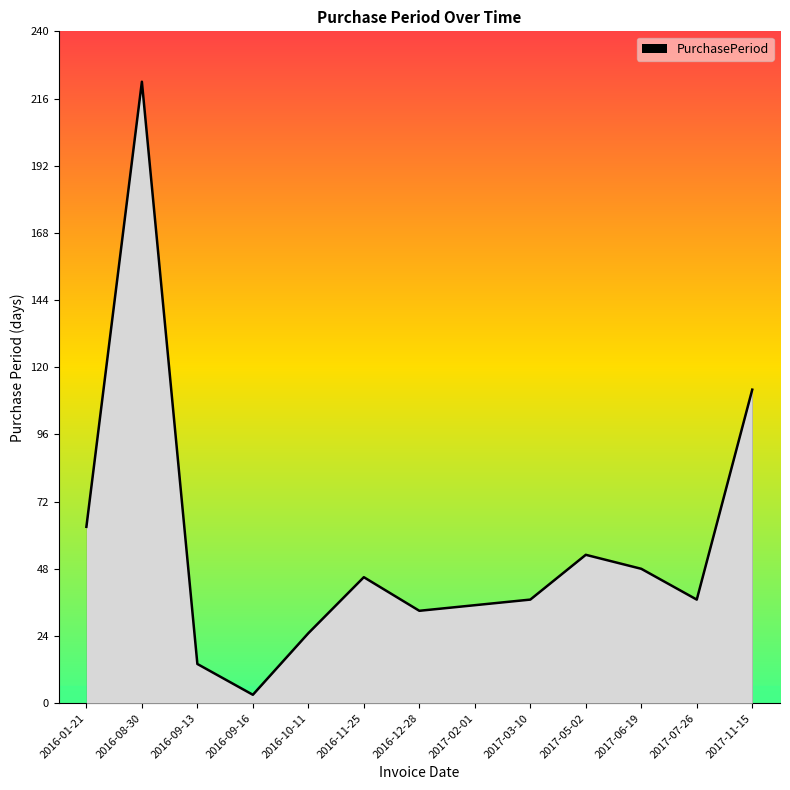

Which category has the highest value across all series?

2016-08-30